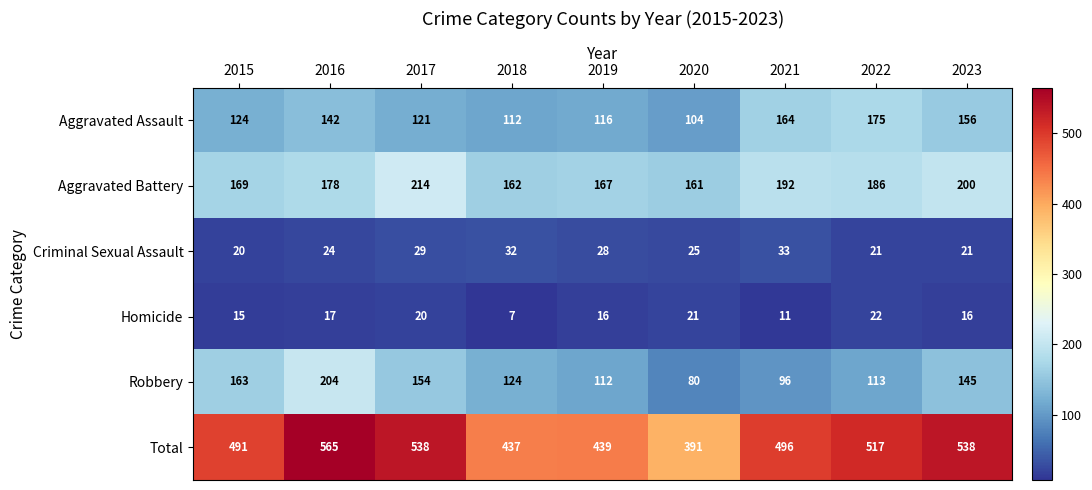

What is the difference between the highest and lowest values at 2022?

496